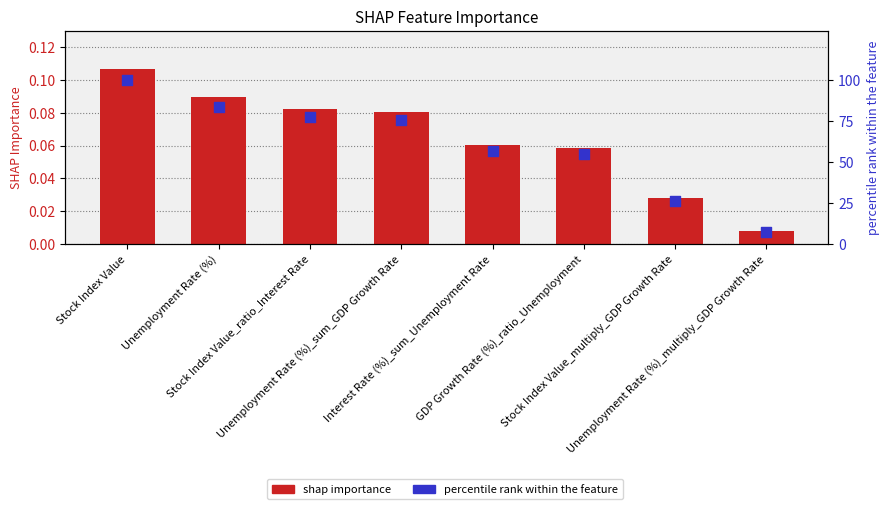

Which series contains the lowest Y value?

shap_importance